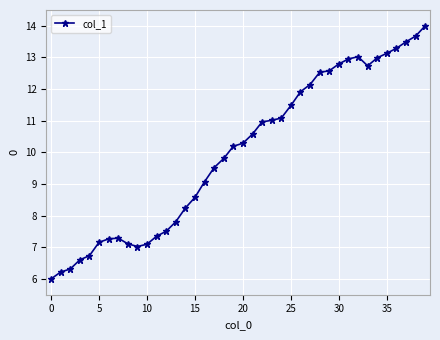

True or false: the data has more than 1 interior local peaks.

True